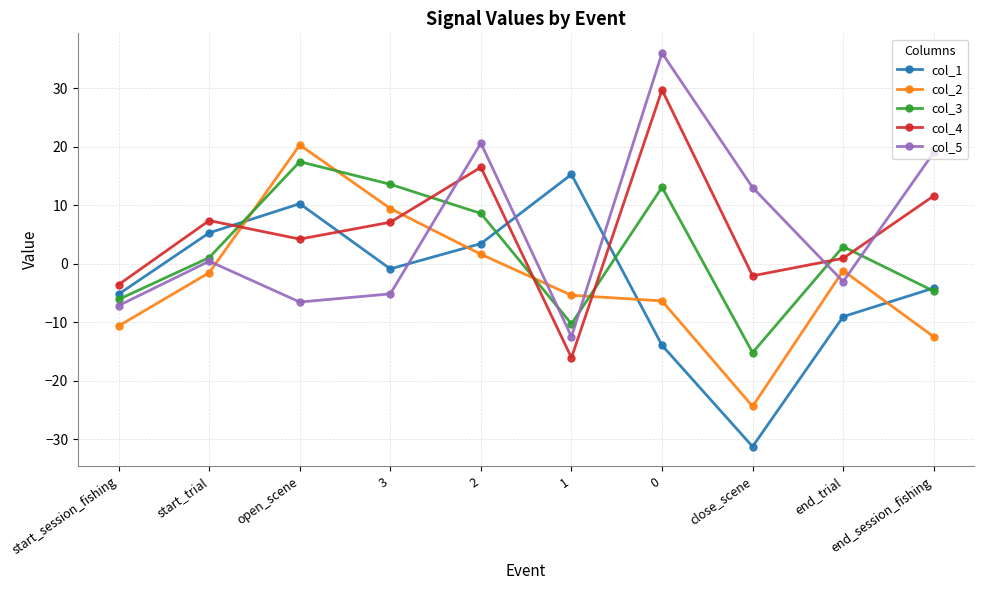

How many positive values does the col_1 series have?

4